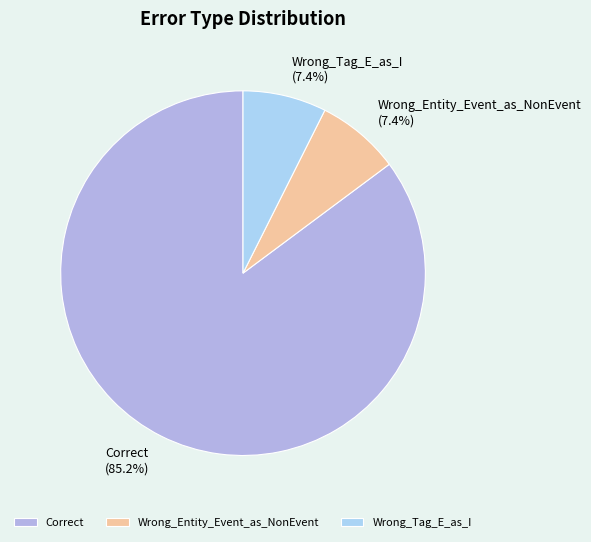

To the nearest percent, what is the combined percentage of Correct and Wrong_Entity_Event_as_NonEvent?

93%